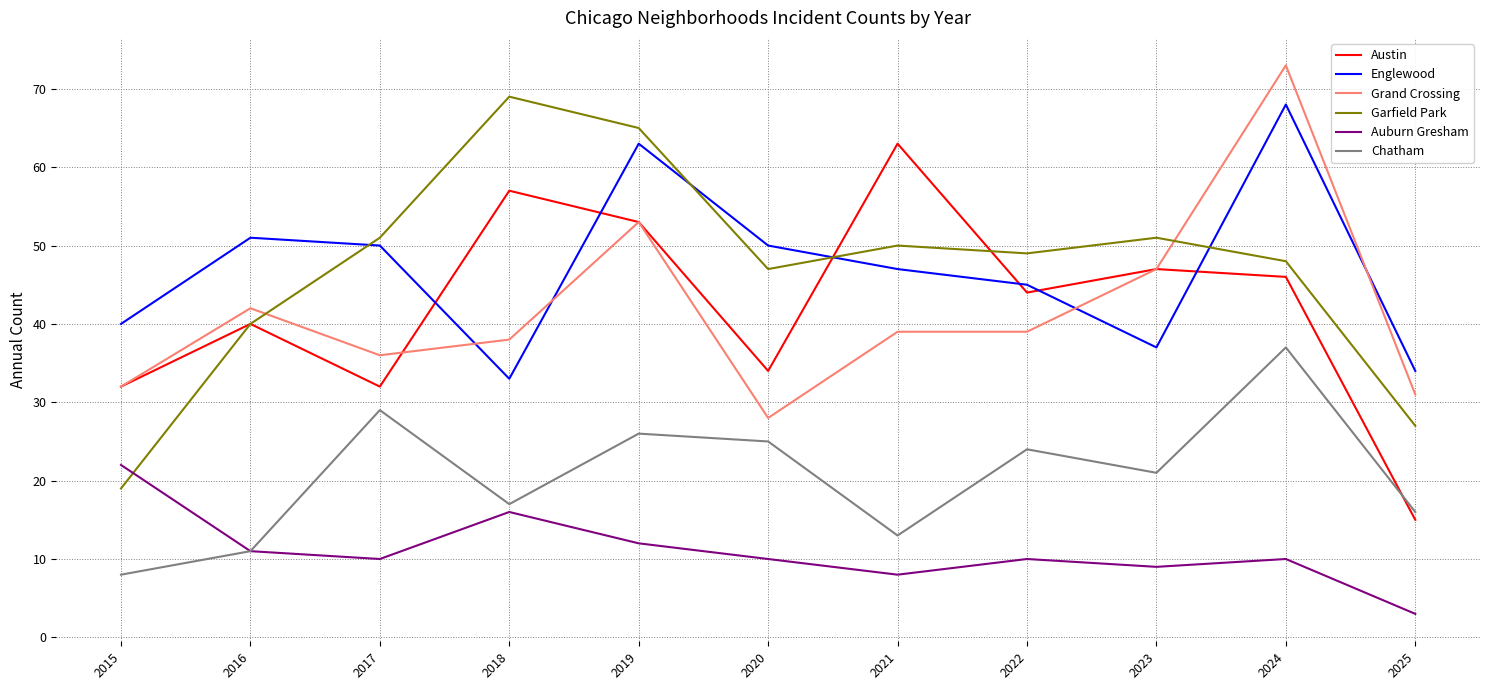

Which series ends up on top after the final intersection of Austin and Englewood?

Englewood